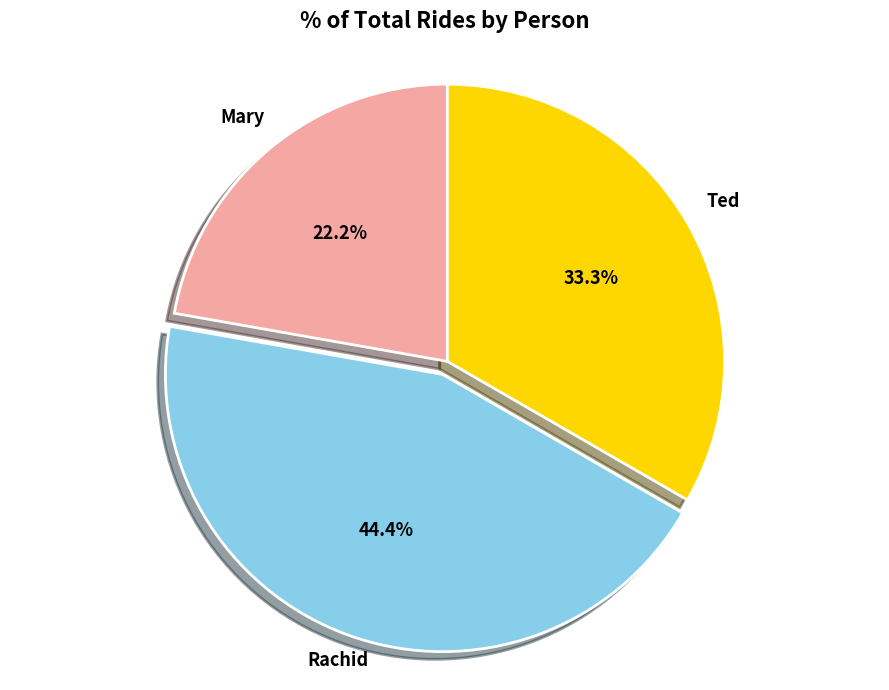

To the nearest percent, what portion does Ted represent?

33%